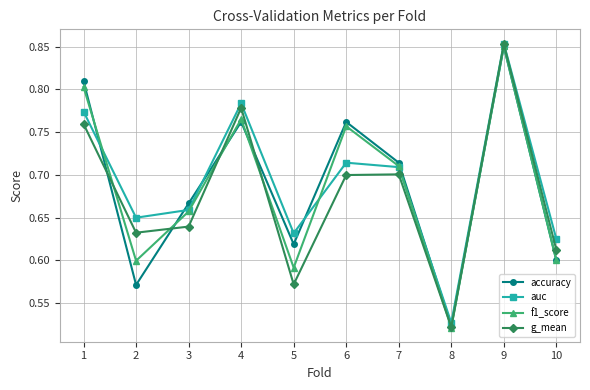

How many interior local peaks does the auc series have?

3